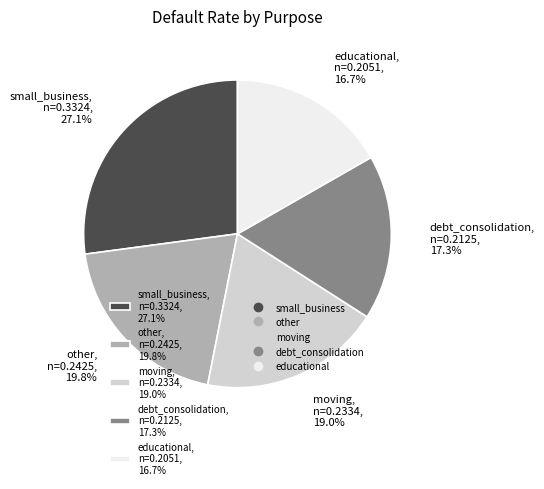

Is moving the majority of the pie?

No